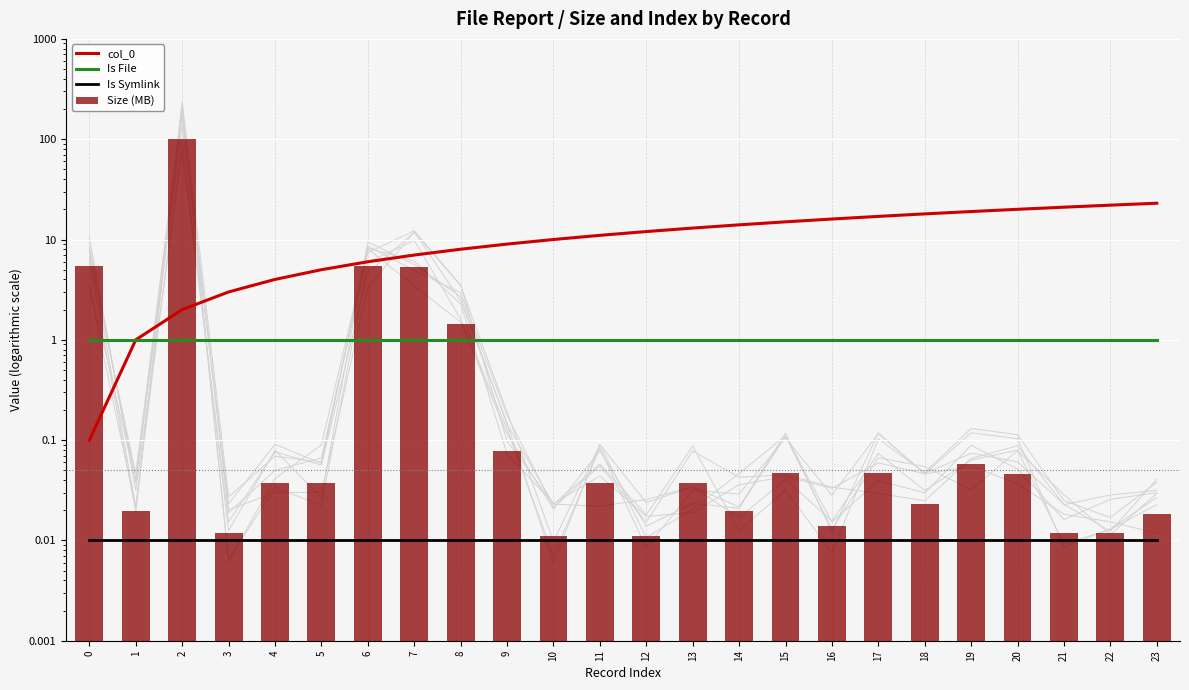

At how many categories does at least one series exceed 78?

1